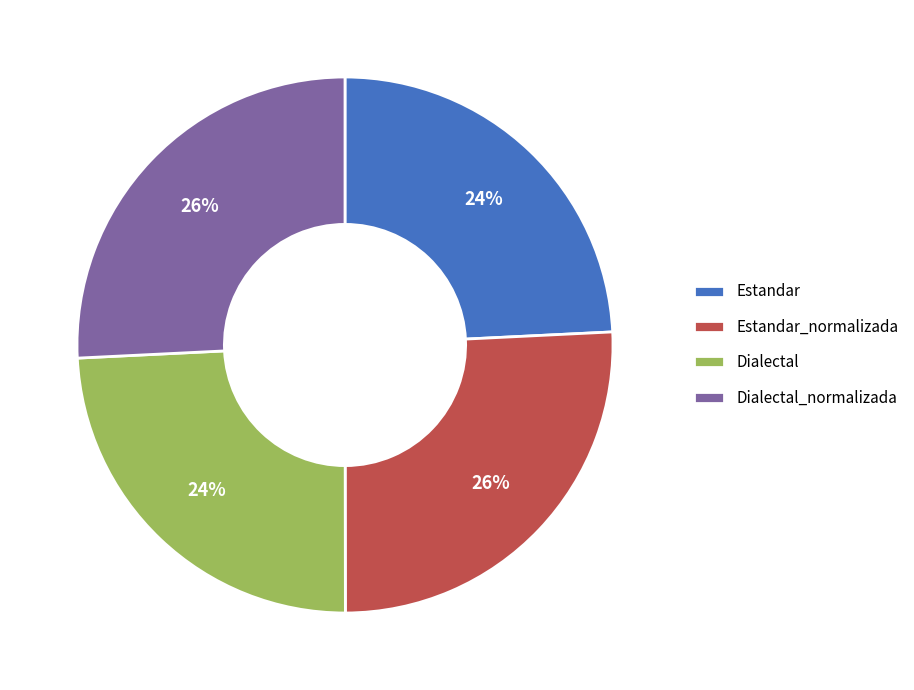

To the nearest percent, what is the difference between the largest and smallest slice percentages?

2%